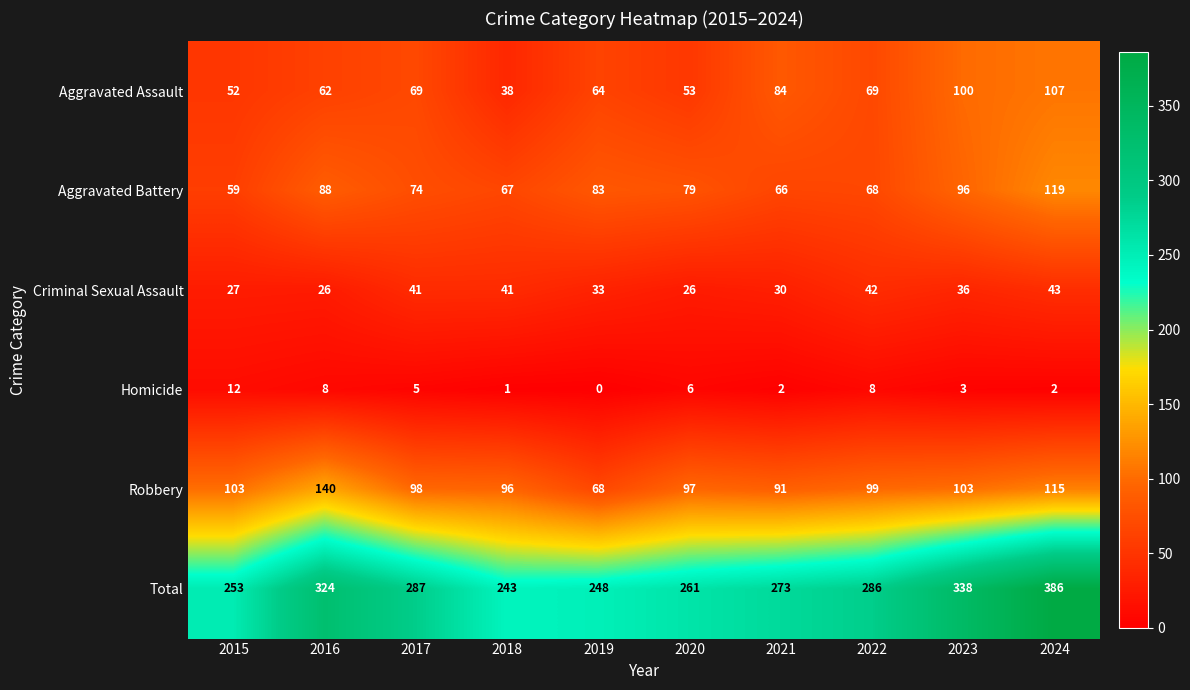

How many distinct data groups are displayed?

6